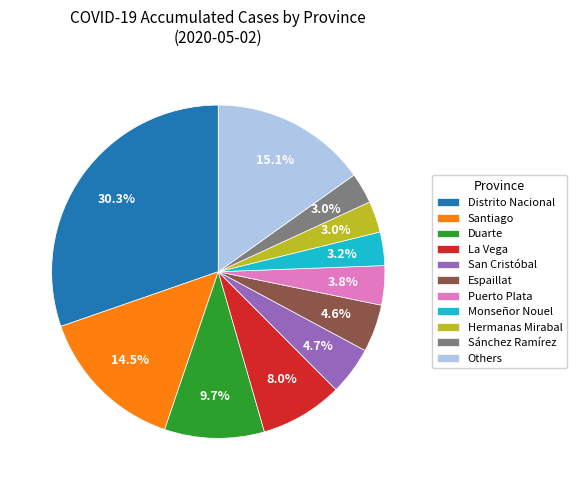

Do Hermanas Mirabal and Espaillat together represent more than half of the pie?

No